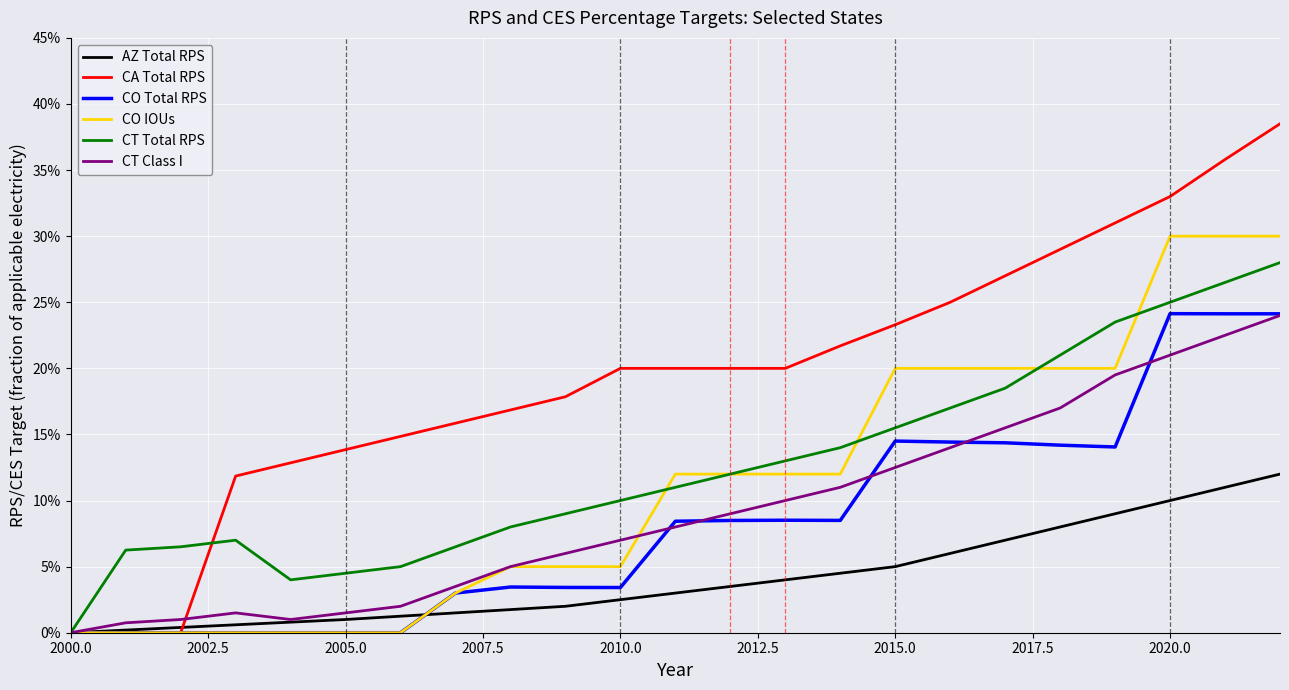

What is the average value of the CO IOUs series?

0.1